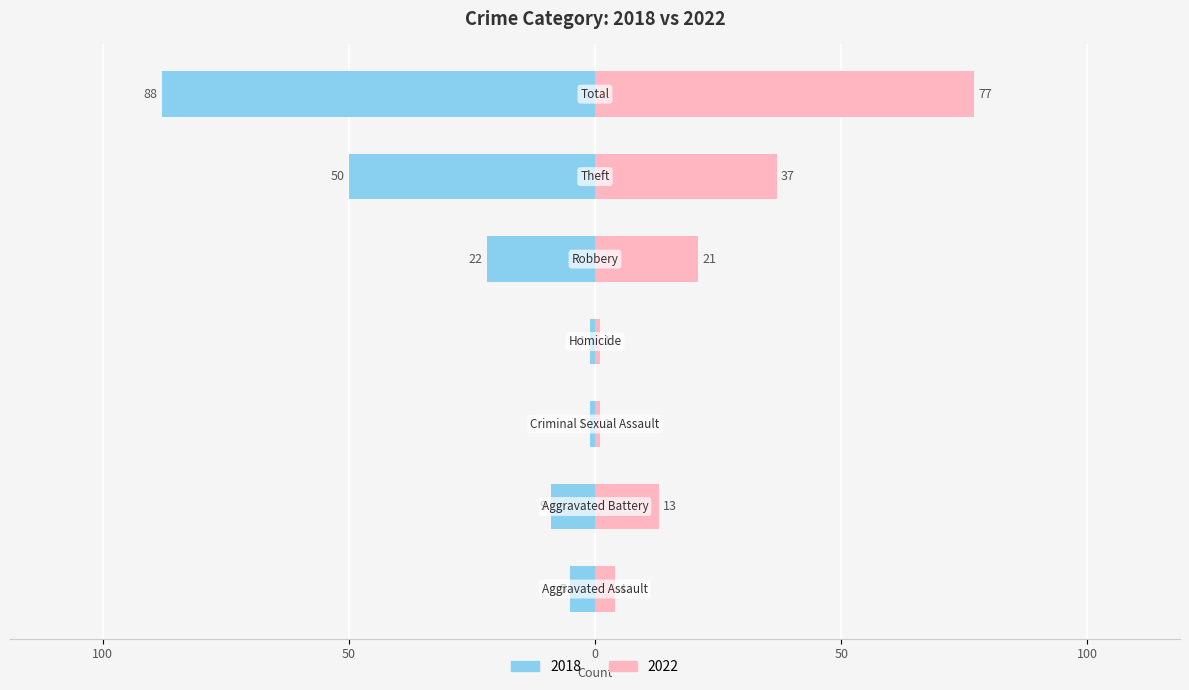

Is it true that 2022 equals 21 at Robbery?

True